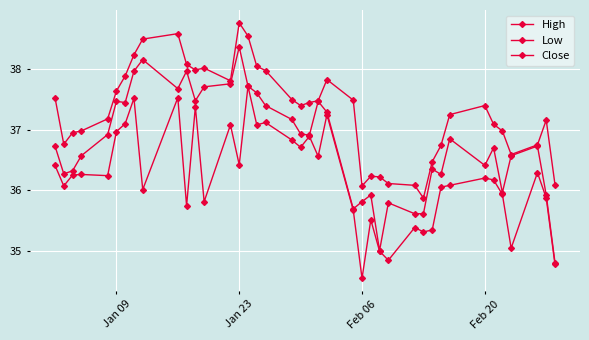

How many data points in High are less than 37?

15